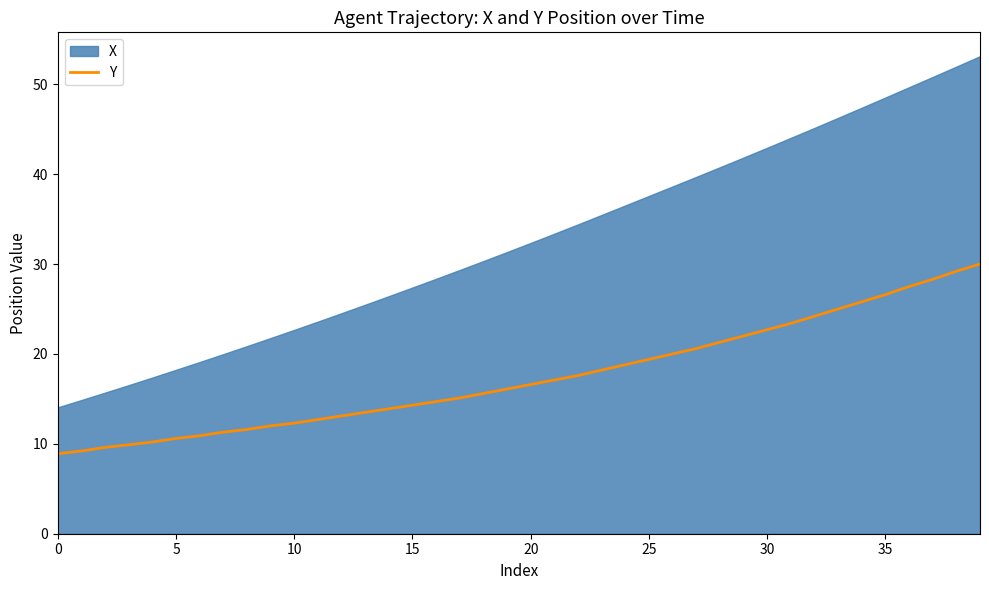

Does the chart have visible grid lines?

No